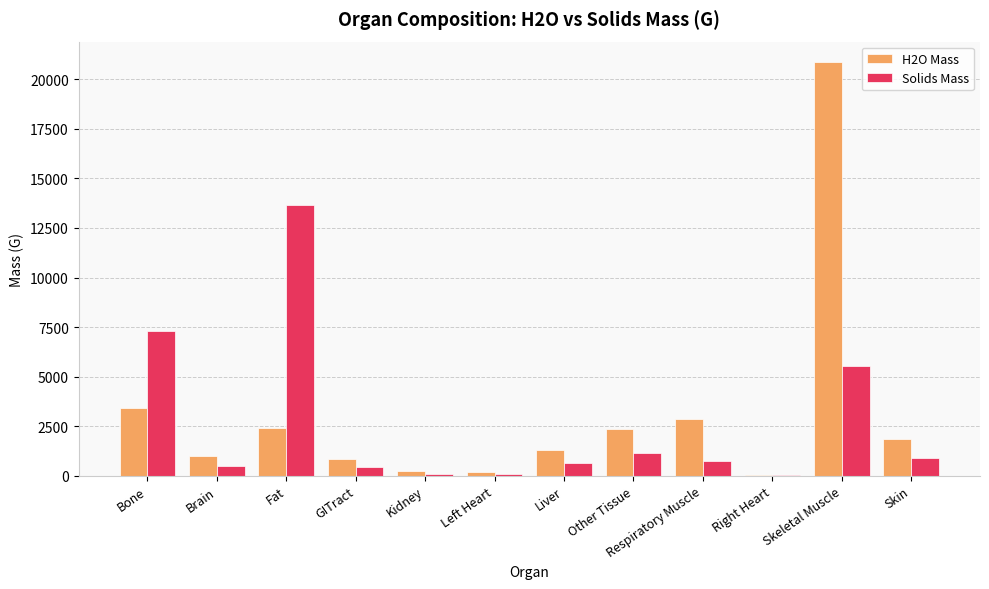

The value of H2O Mass at Skin is 3034.3. True or false?

False